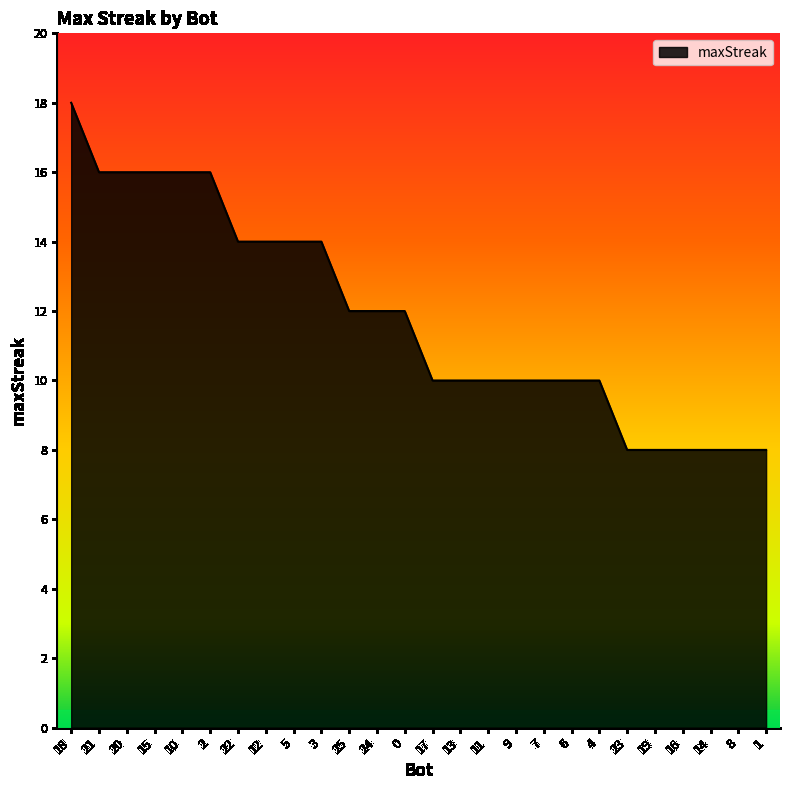

Reading right to left, list all the values displayed in this chart.

8	8	8	8	8	8	10	10	10	10	10	10	10	12	12	12	14	14	14	14	16	16	16	16	16	18